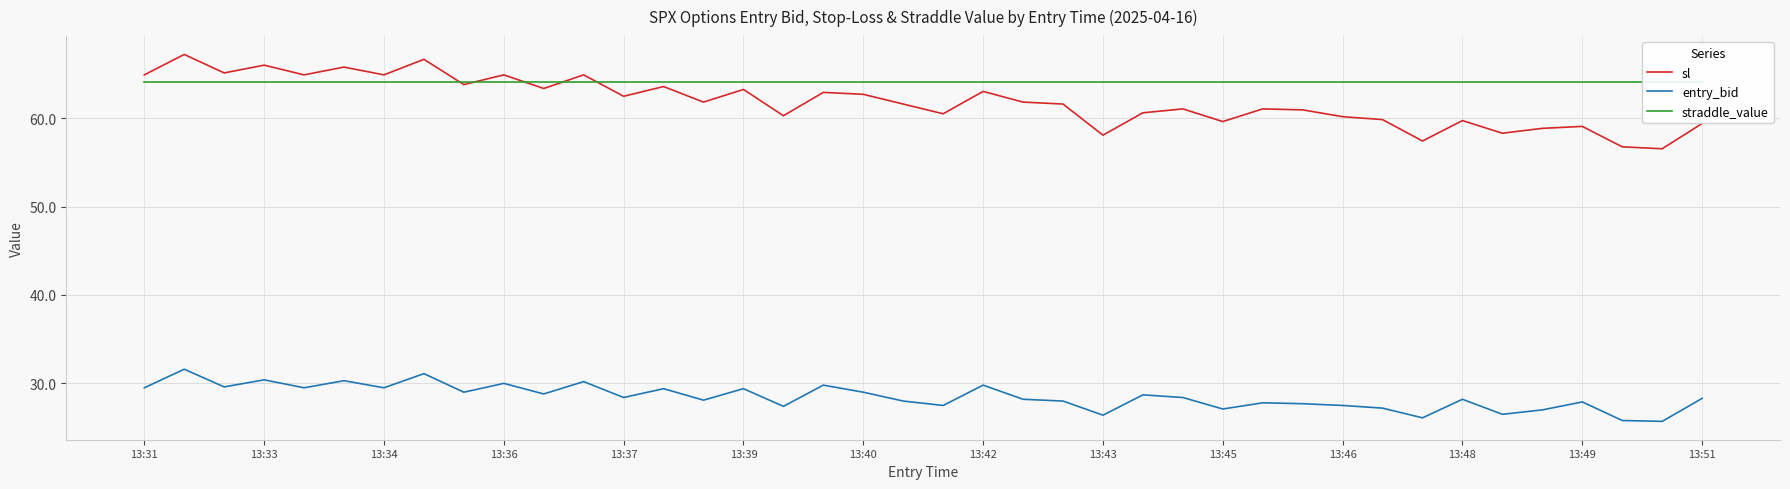

True or false: sl and entry_bid cross at least once.

False